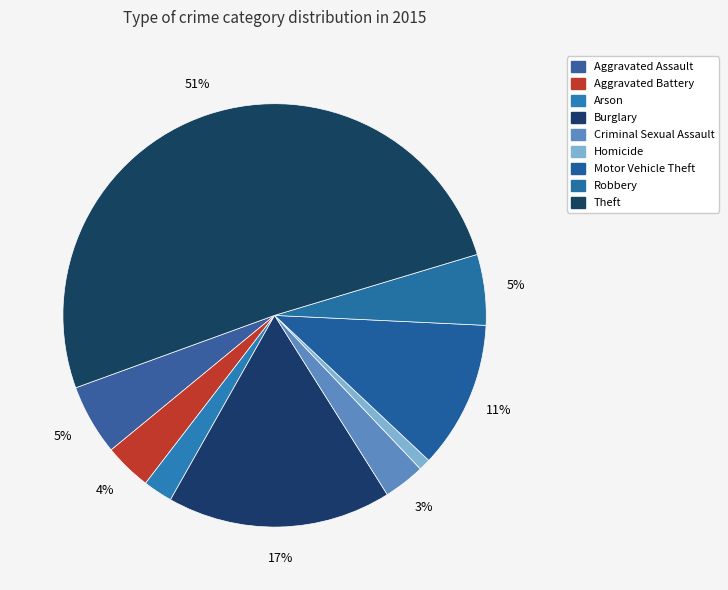

Is it true that Robbery is 1% of the pie?

False